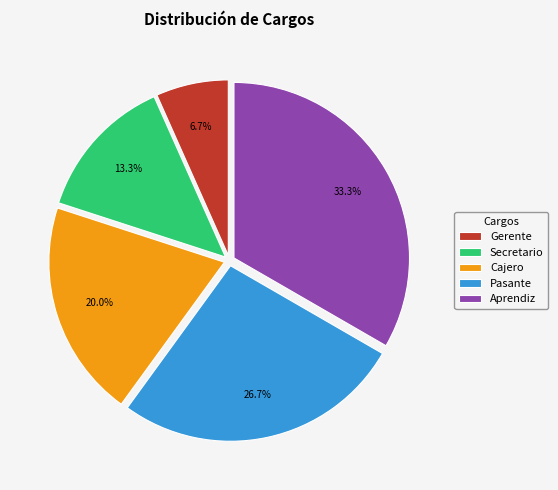

What portion of the pie excludes Gerente?

93.3%